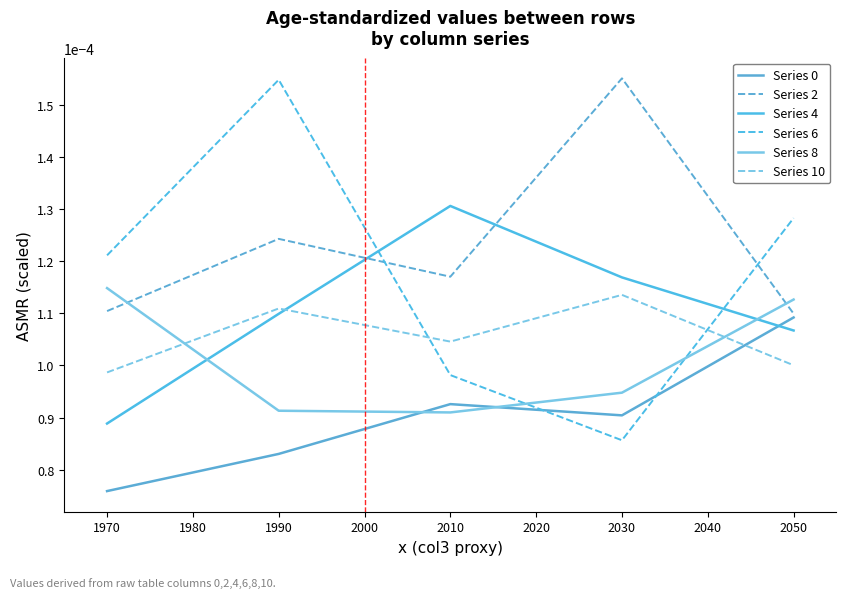

Which series ends up on top after the final intersection of Series 4 and Series 6?

Series 6